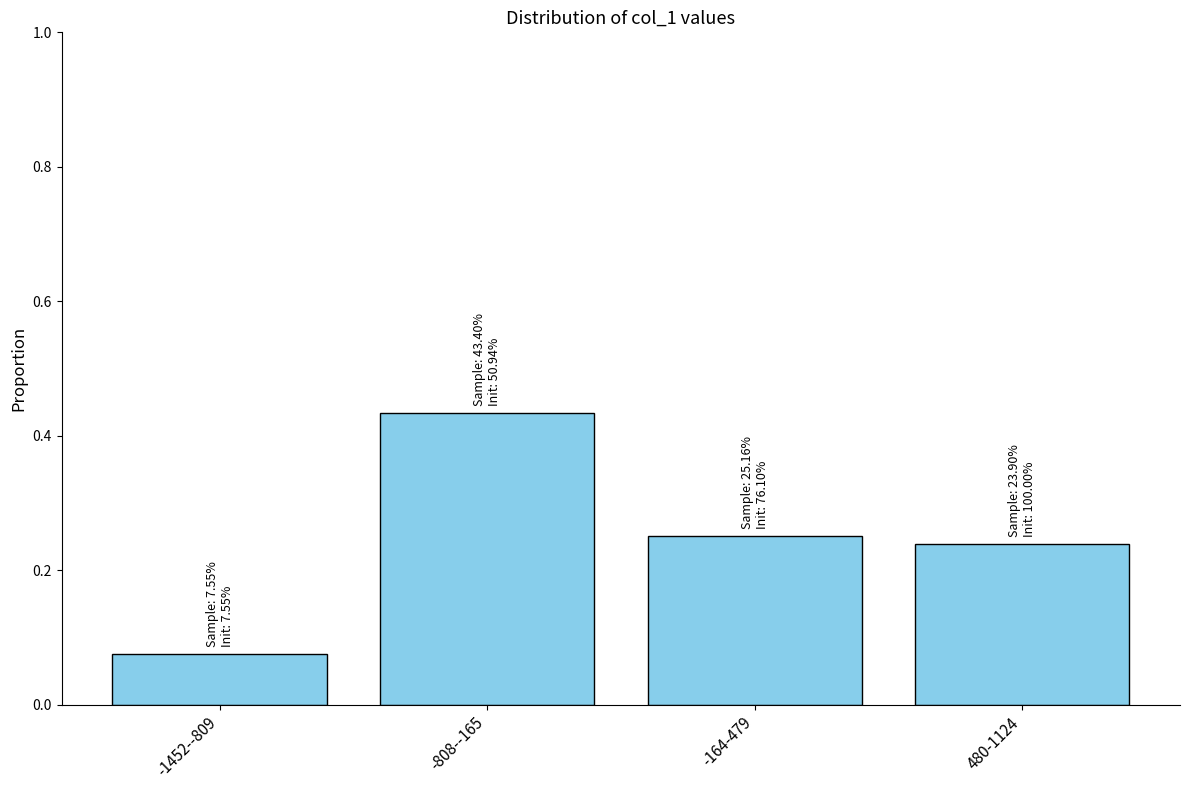

Is it true that the value at -808--165 is 0.2?

False